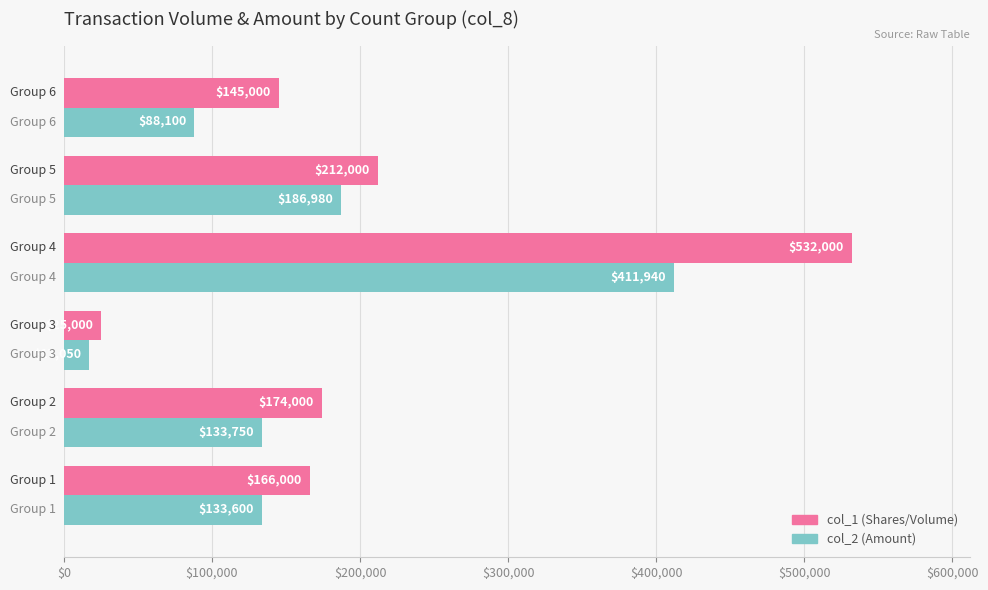

Count the number of data series in this chart.

2